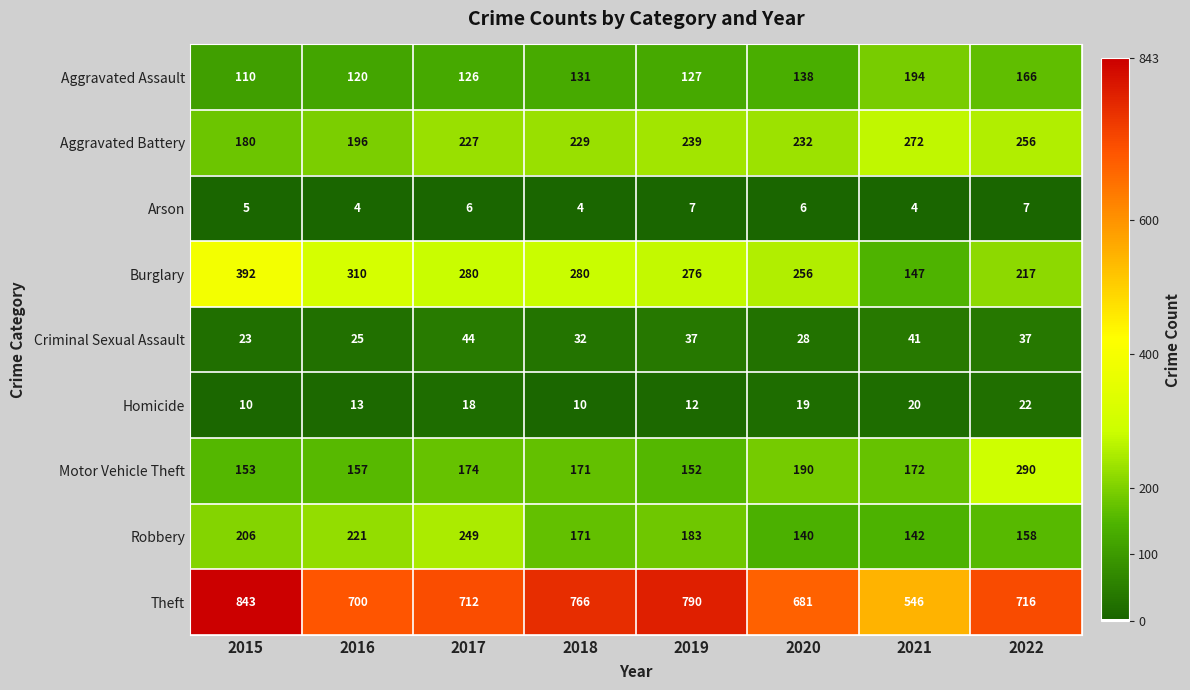

Which series has the largest total across all categories?

Theft